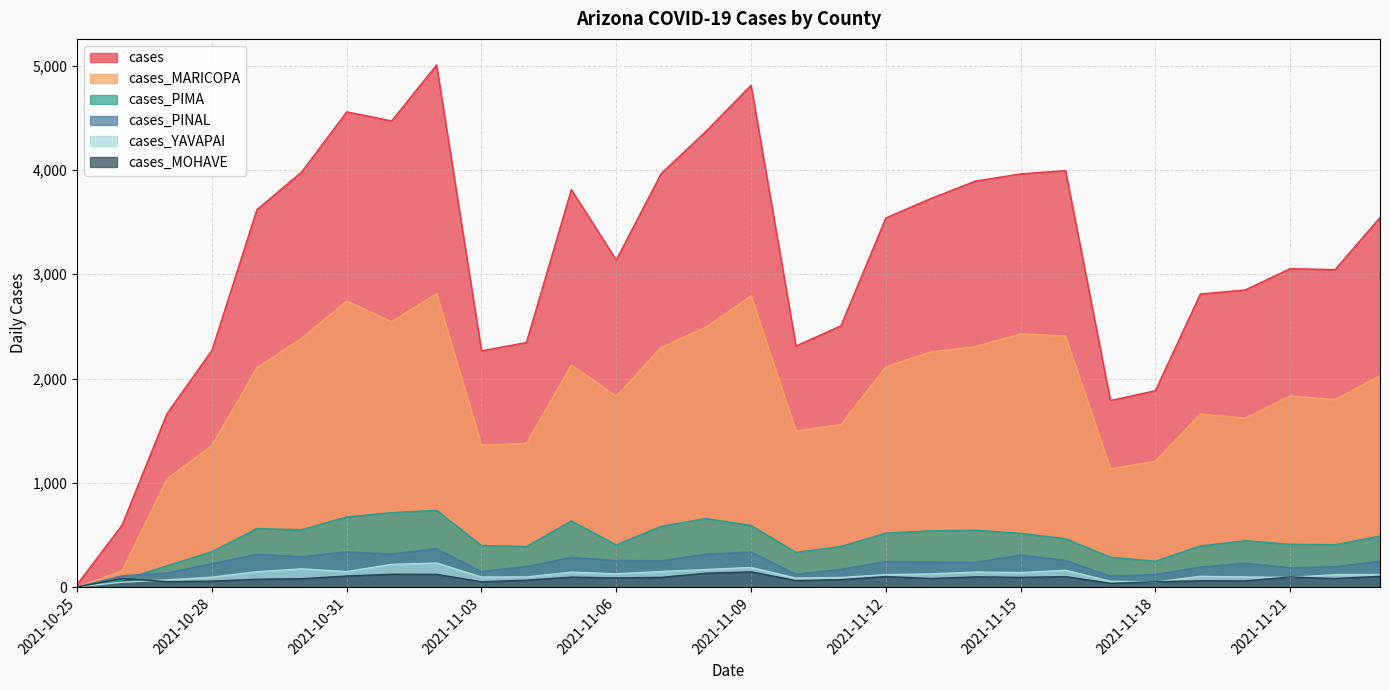

What is the sum of all cases_PINAL values?

6793